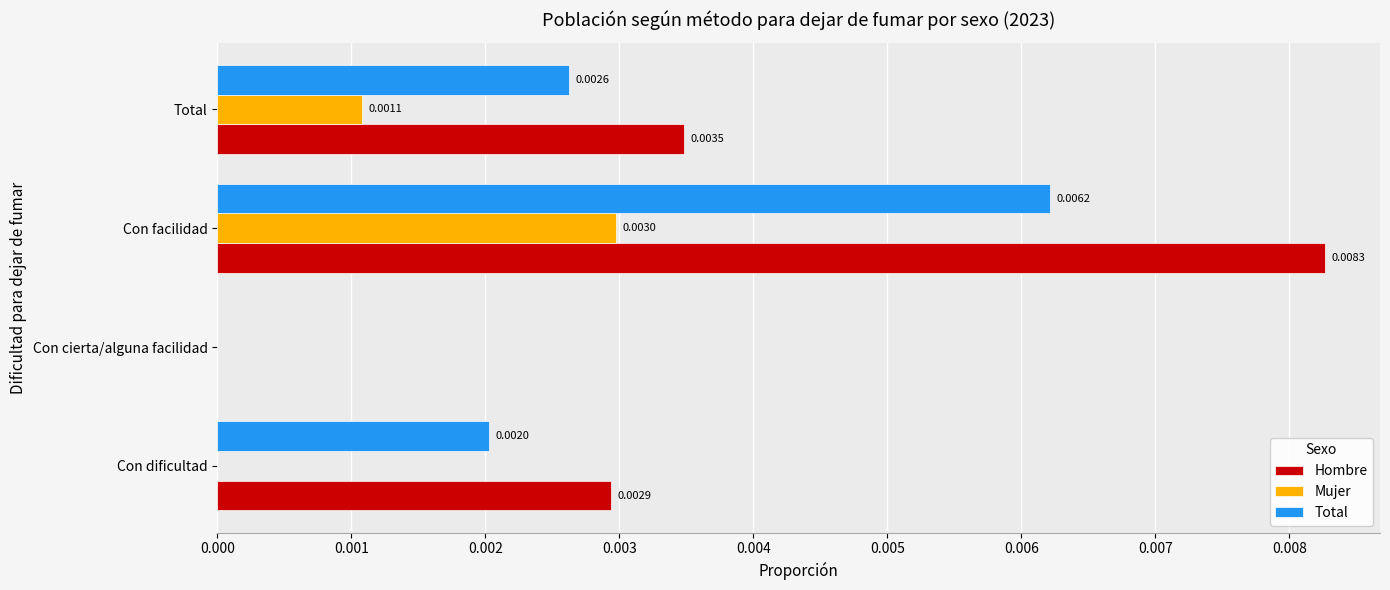

Which series changed the most between Con cierta/alguna facilidad and Con facilidad?

Hombre